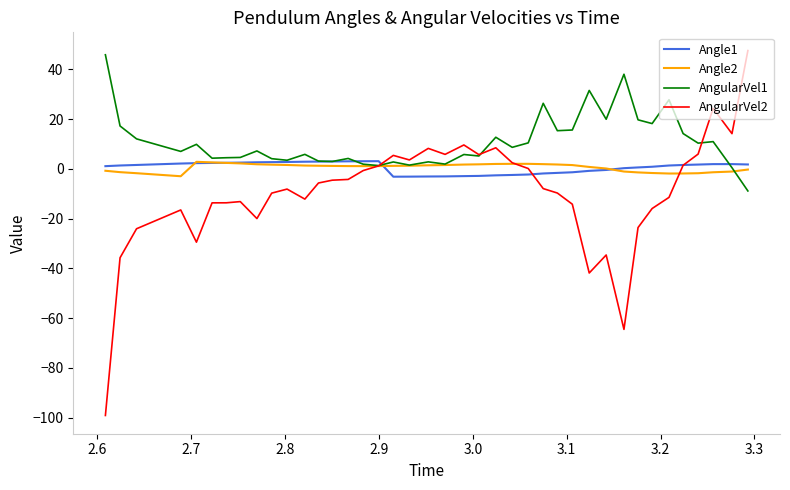

Which series has the largest range (max minus min)?

AngularVel2